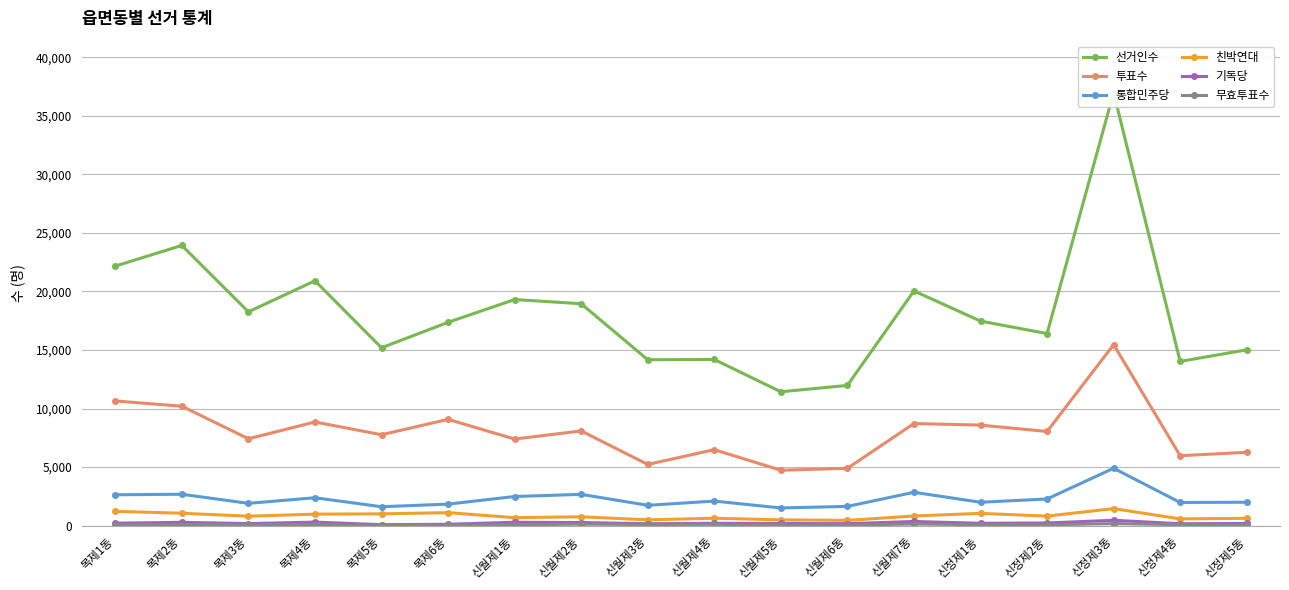

What is the sum of the 통합민주당 values at 목제6동 and 목제4동?

4220